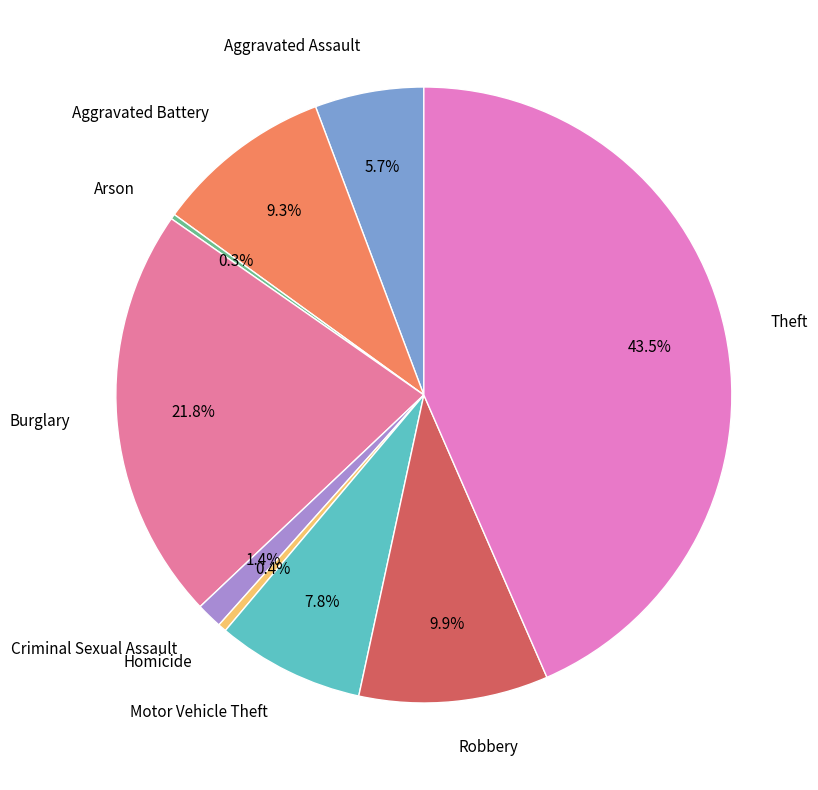

To the nearest percent, what portion does Criminal Sexual Assault represent?

1%